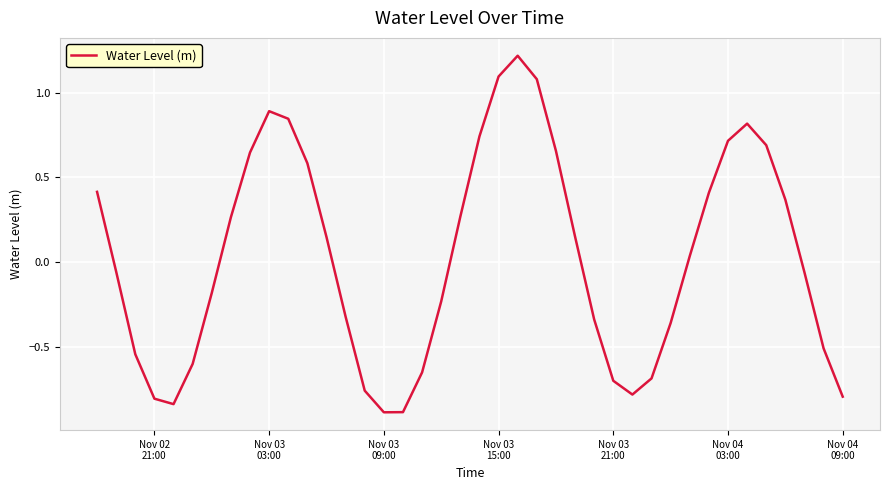

What is the greatest value displayed?

1.2